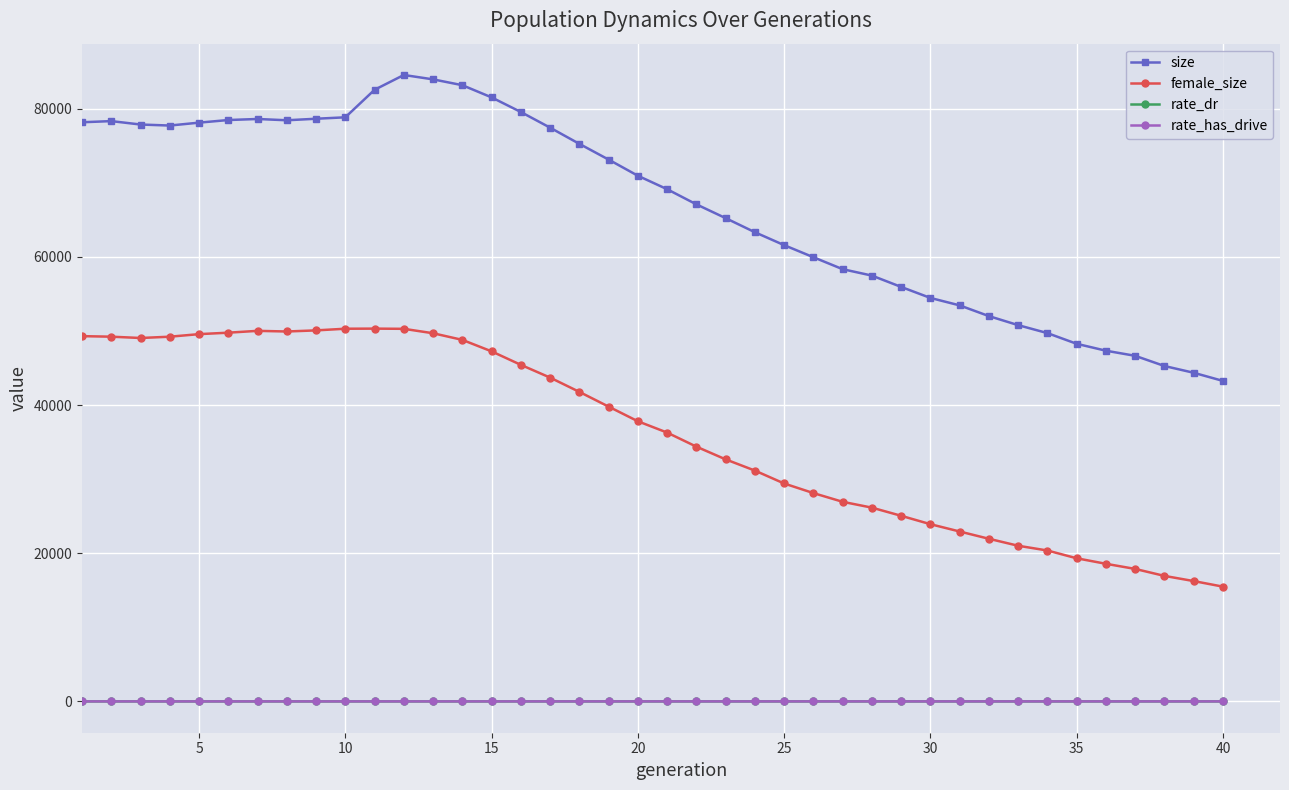

At how many categories does at least one series exceed 5555?

40